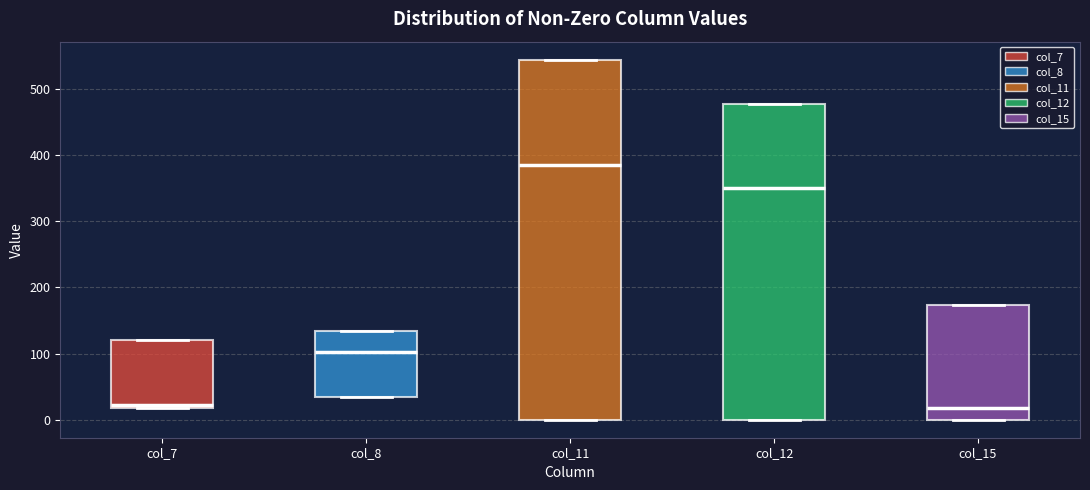

Which box has the highest median line?

col_11